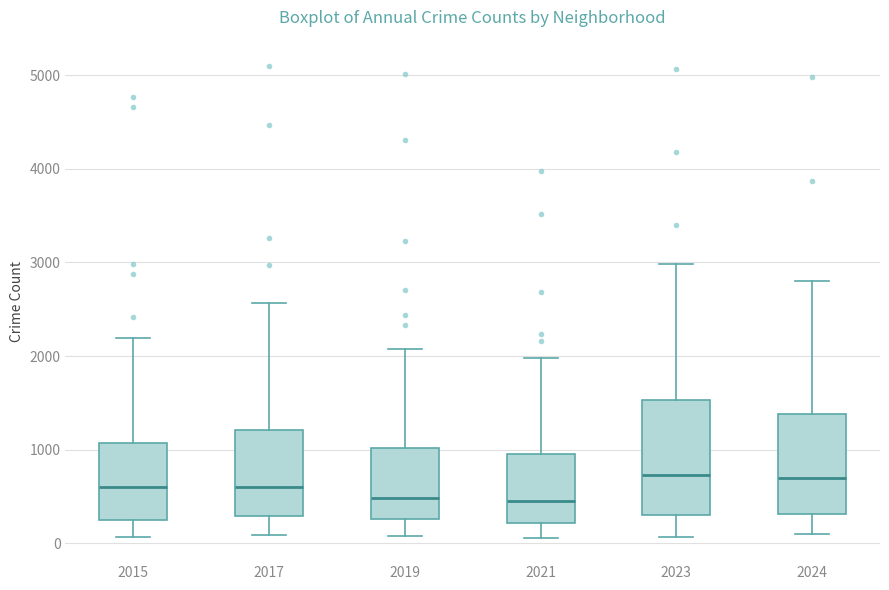

Where does the median line of the box at x = 2023 sit on the y-axis? The values are not printed on the chart, so give them approximately, as read against the axis.

700